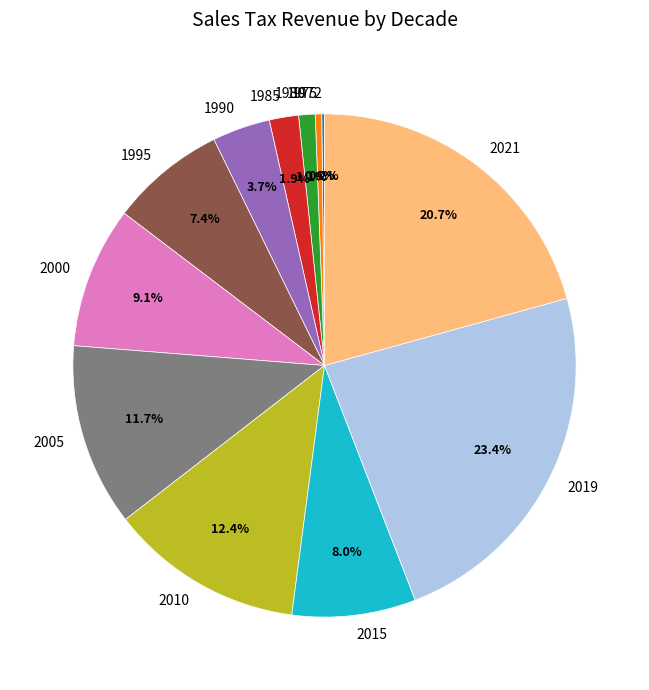

Which has a higher value, 2005 or 1990?

2005